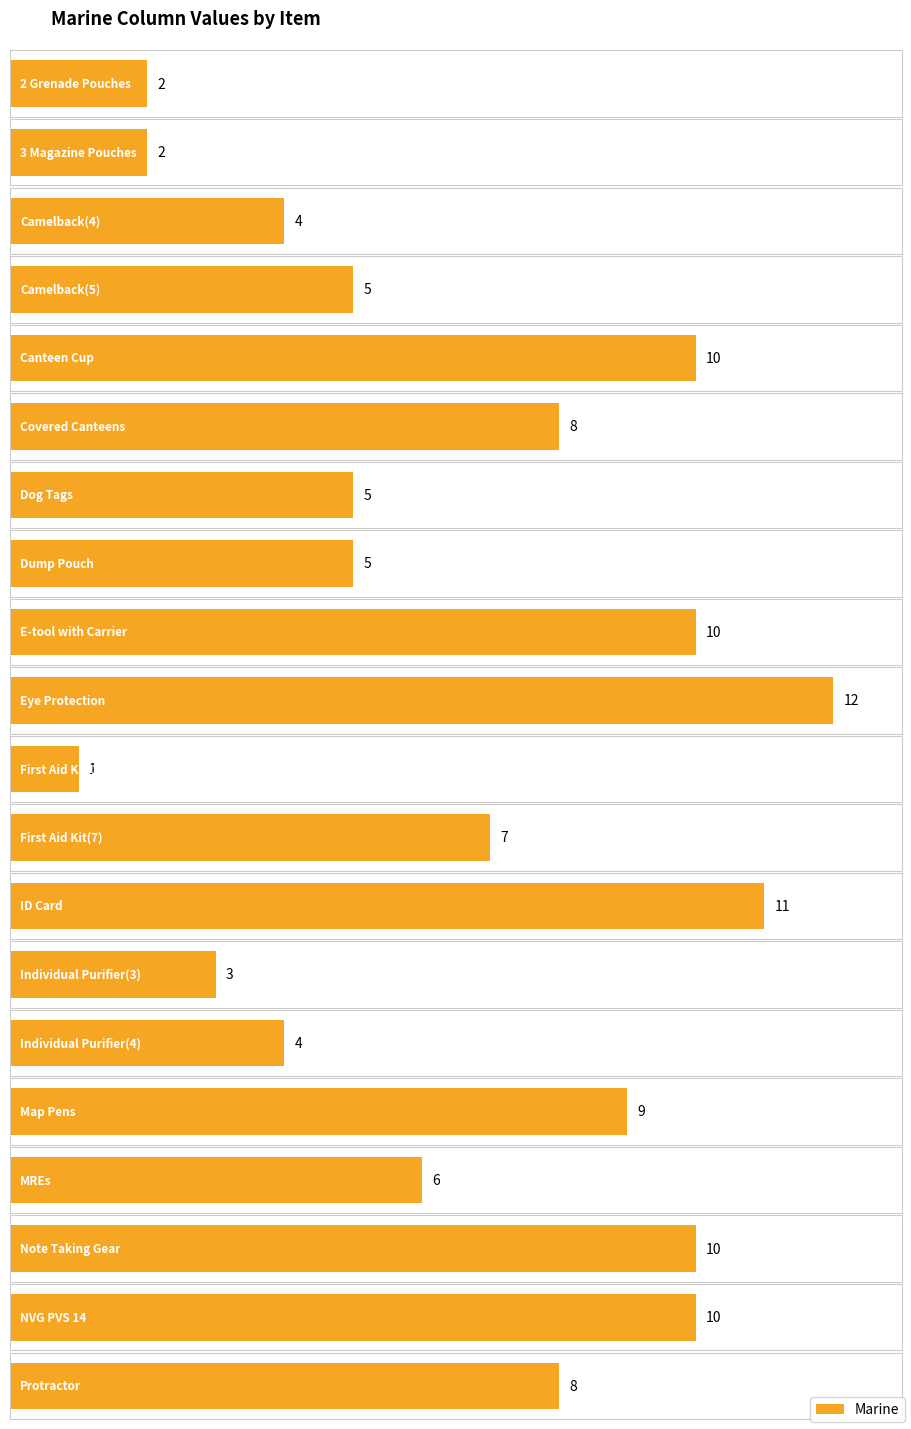

Reading left to right, transcribe all the data shown in this chart.

2 Grenade Pouches=2	3 Magazine Pouches=2	Camelback(4)=4	Camelback(5)=5	Canteen Cup=10	Covered Canteens=8	Dog Tags=5	Dump Pouch=5	E-tool with Carrier=10	Eye Protection=12	First Aid Kit(1)=1	First Aid Kit(7)=7	ID Card=11	Individual Purifier(3)=3	Individual Purifier(4)=4	Map Pens=9	MREs=6	Note Taking Gear=10	NVG PVS 14=10	Protractor=8